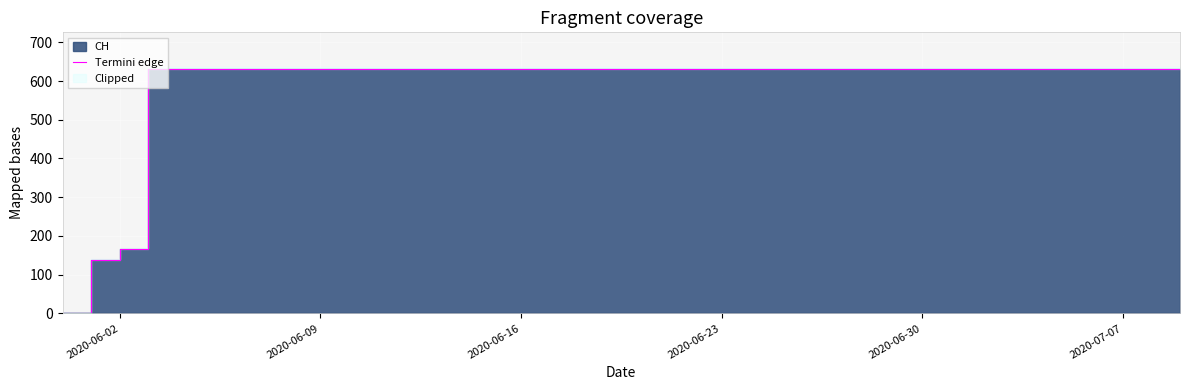

Reading right to left, extract all data points from this chart.

631	631	631	631	631	631	631	631	631	631	631	631	631	631	631	631	631	631	631	631	631	631	631	631	631	631	631	631	631	631	631	631	631	631	631	631	631	167	139	0